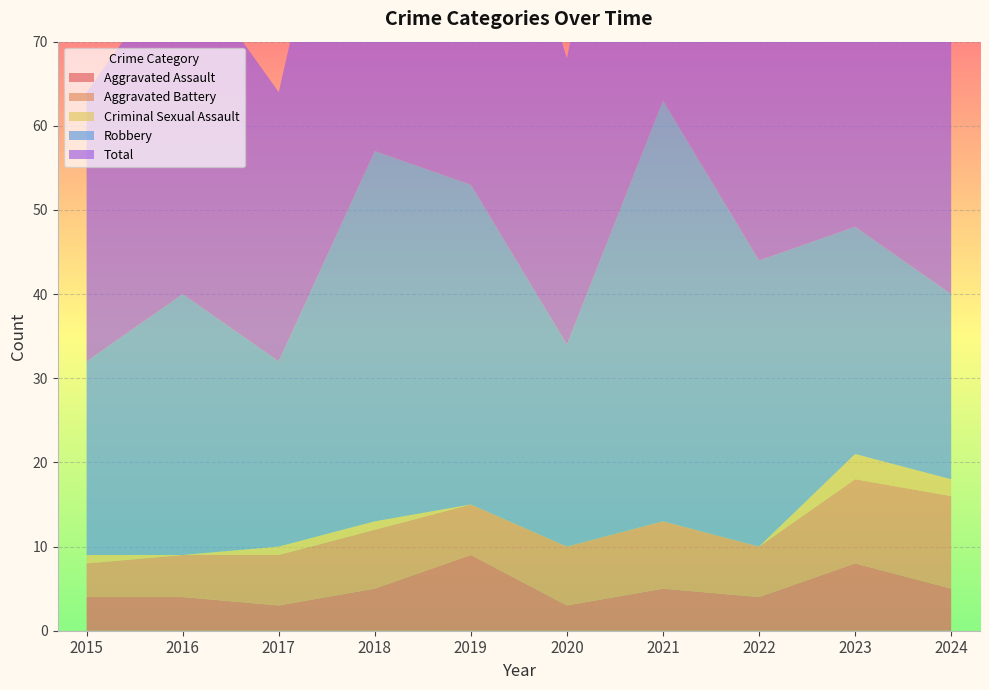

Reading left to right, extract all data points from this chart.

Aggravated Assault: 2015=4	2016=4	2017=3	2018=5	2019=9	2020=3	2021=5	2022=4	2023=8	2024=5
Aggravated Battery: 2015=4	2016=5	2017=6	2018=7	2019=6	2020=7	2021=8	2022=6	2023=10	2024=11
Criminal Sexual Assault: 2015=1	2016=0	2017=1	2018=1	2019=0	2020=0	2021=0	2022=0	2023=3	2024=2
Robbery: 2015=23	2016=31	2017=22	2018=44	2019=38	2020=24	2021=50	2022=34	2023=27	2024=22
Total: 2015=32	2016=40	2017=32	2018=57	2019=53	2020=34	2021=63	2022=44	2023=48	2024=41